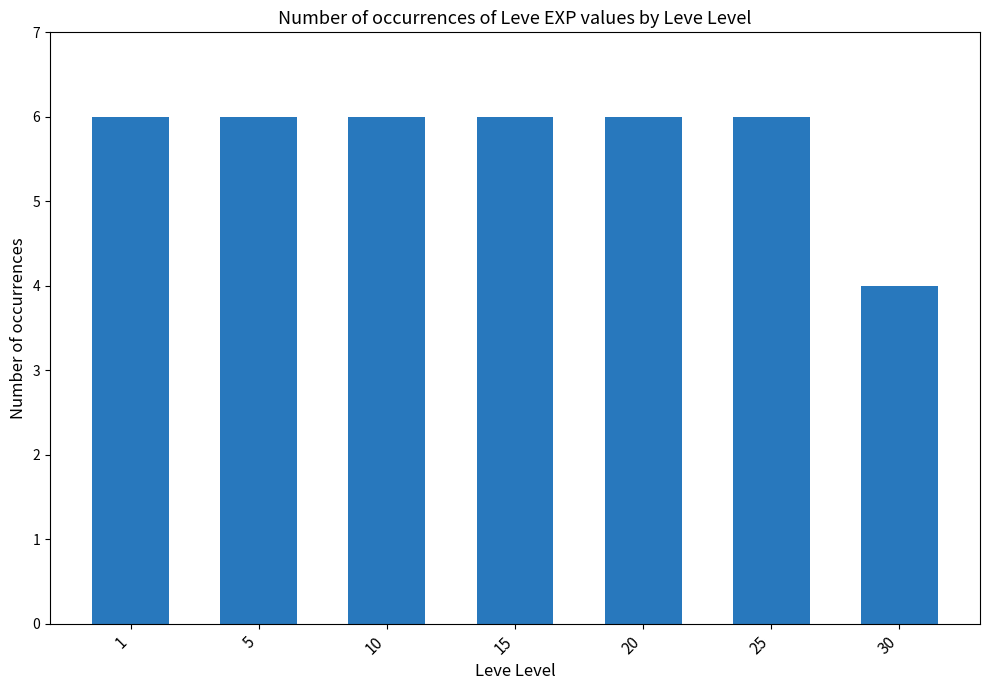

Between 30 and 15, which is larger?

15